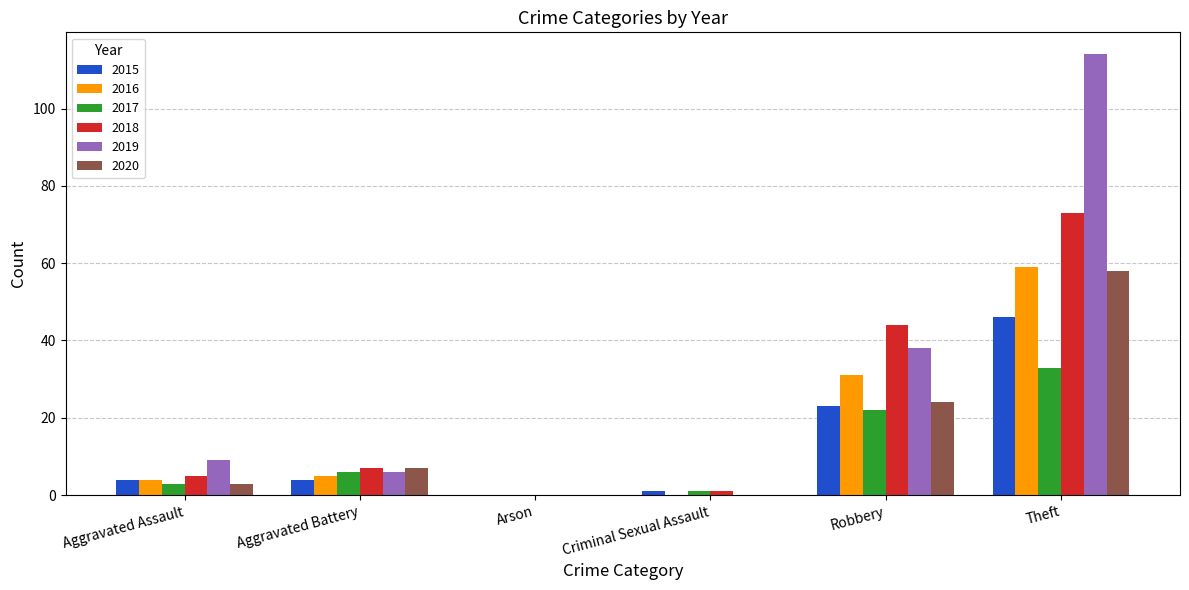

Which series has the largest total across all categories?

2019